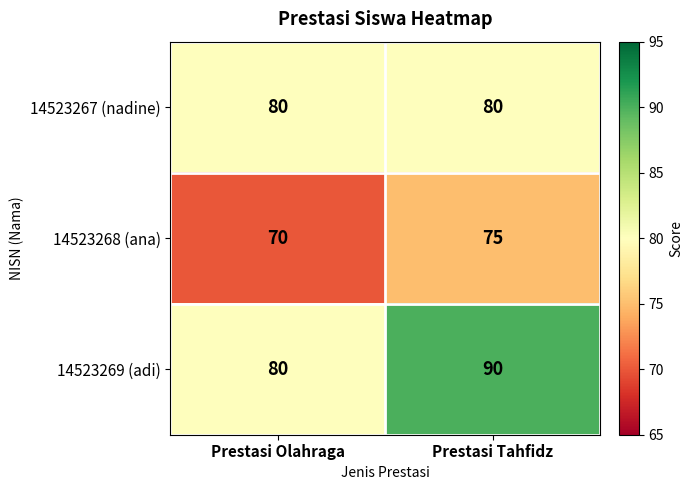

What is the difference between the 14523268 (ana) values at Prestasi Olahraga and Prestasi Tahfidz?

5